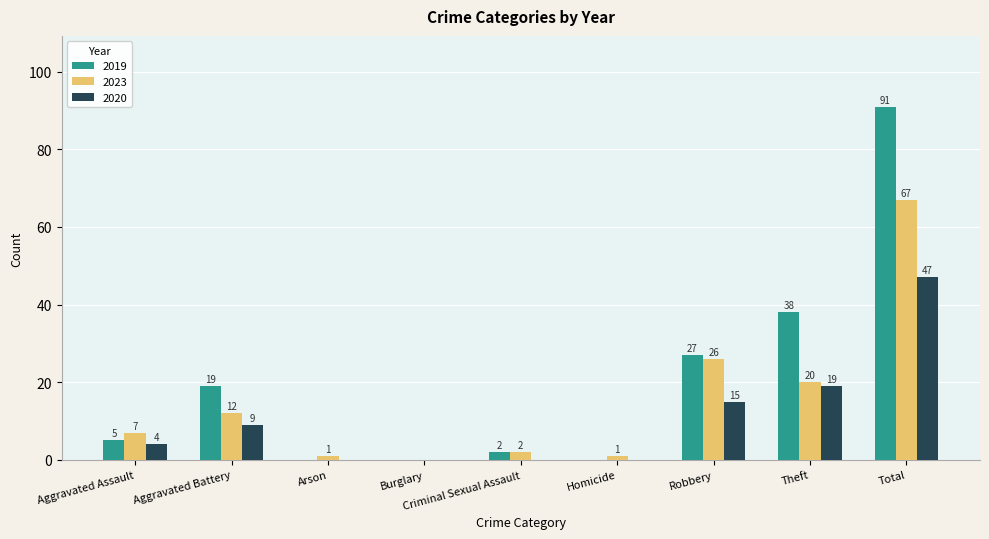

What is the maximum value for 2023?

67